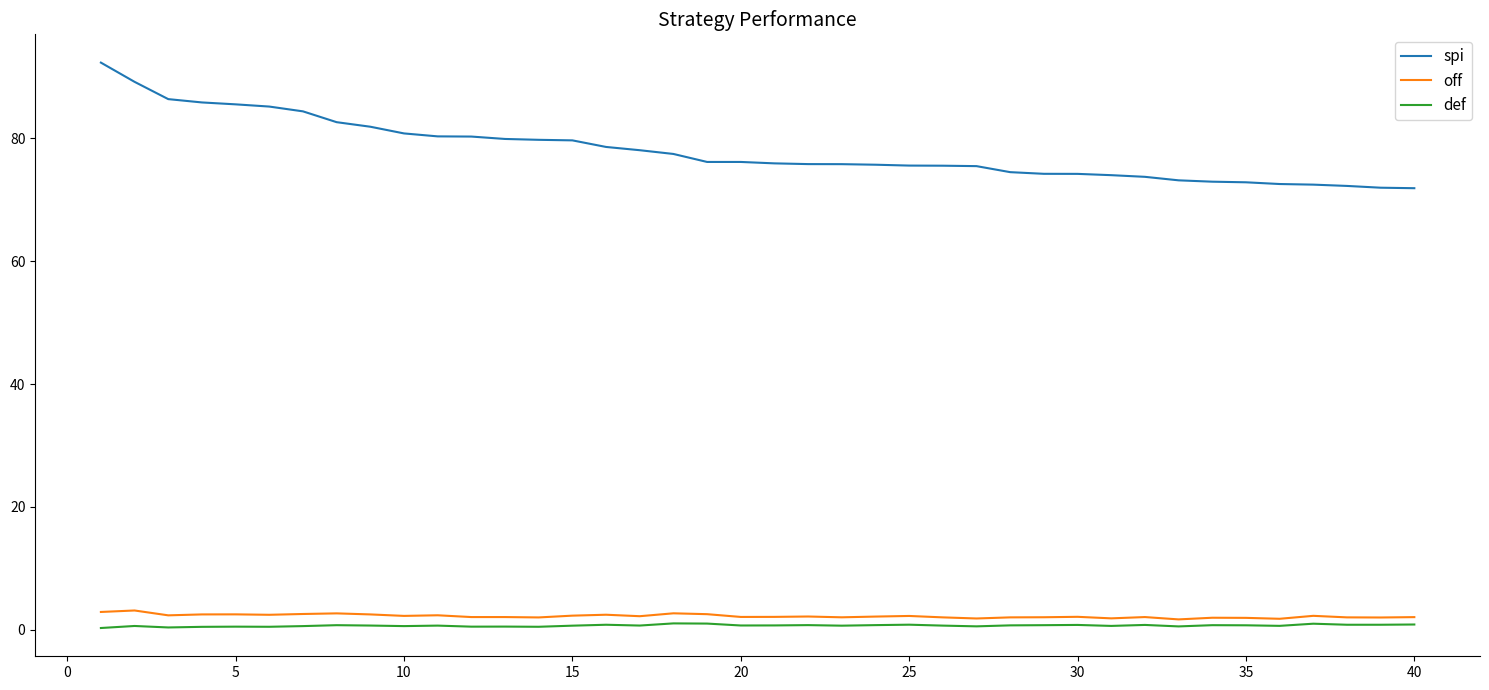

What is the highest value of the spi series?

92.3